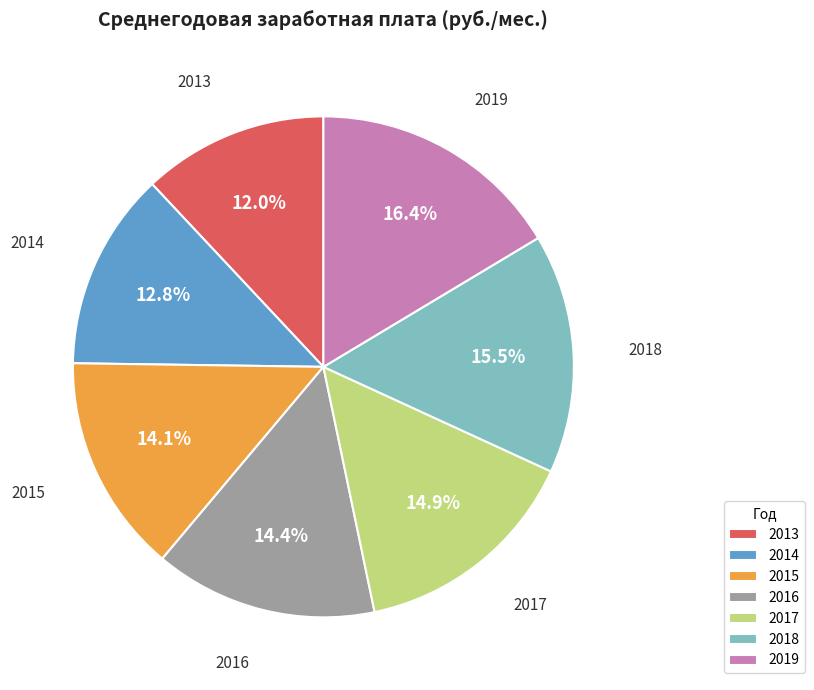

To the nearest percent, what percentage of the pie is 2016?

14%